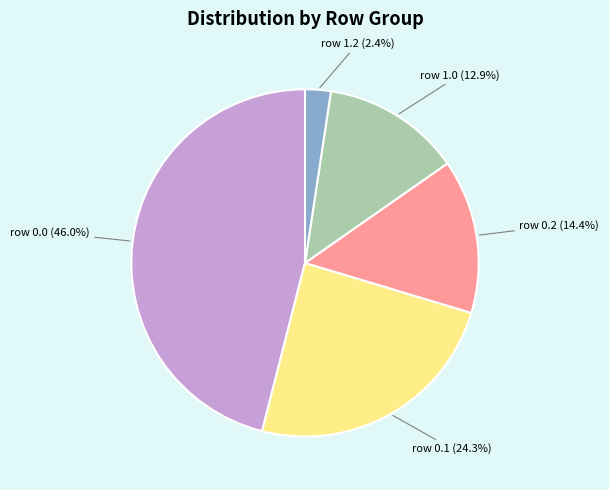

Does row 0.0 (46.0%) account for over 50% of the chart?

No